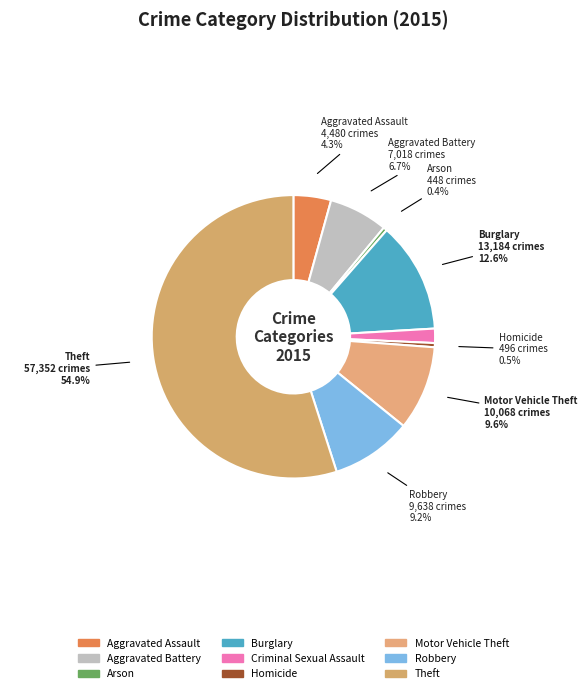

Combined, do Arson and Homicide account for over 50%?

No